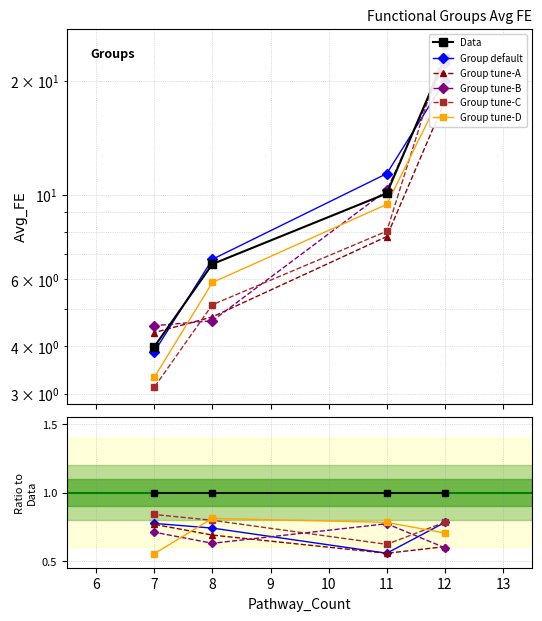

True or false: Group tune-B has more than 1 points higher than both neighbors.

False